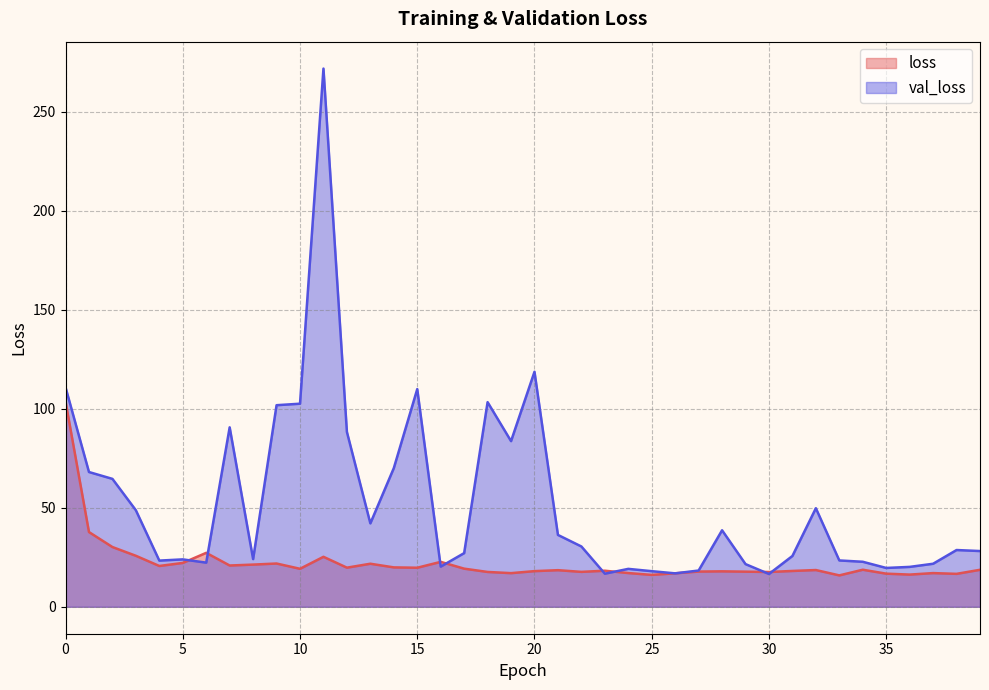

What is the difference between the highest and lowest values at 7?

69.7